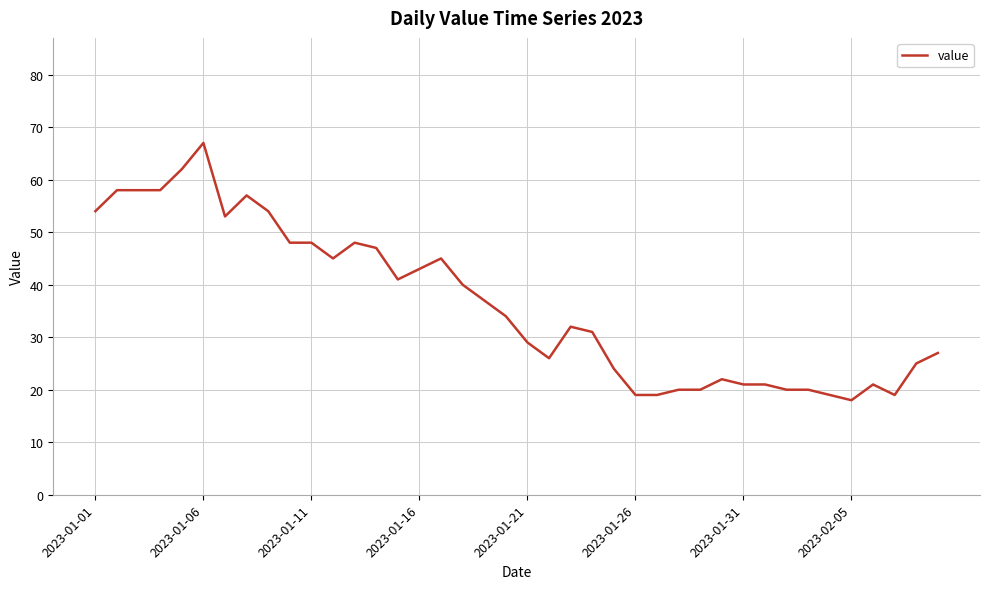

What is the maximum value shown in the chart?

67